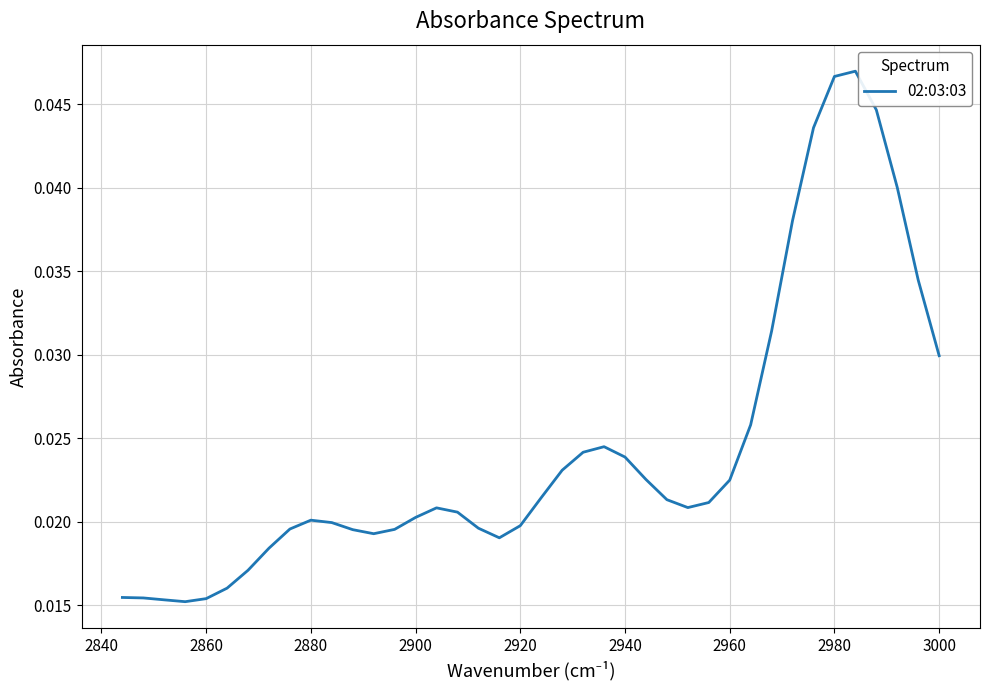

The value at 38 is 0.0. True or false?

False